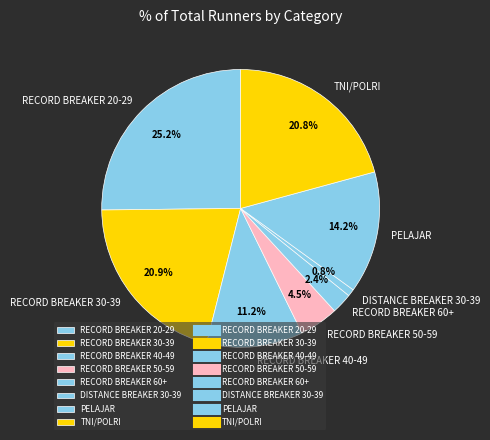

True or false: RECORD BREAKER 30-39 accounts for 27% of the total.

False